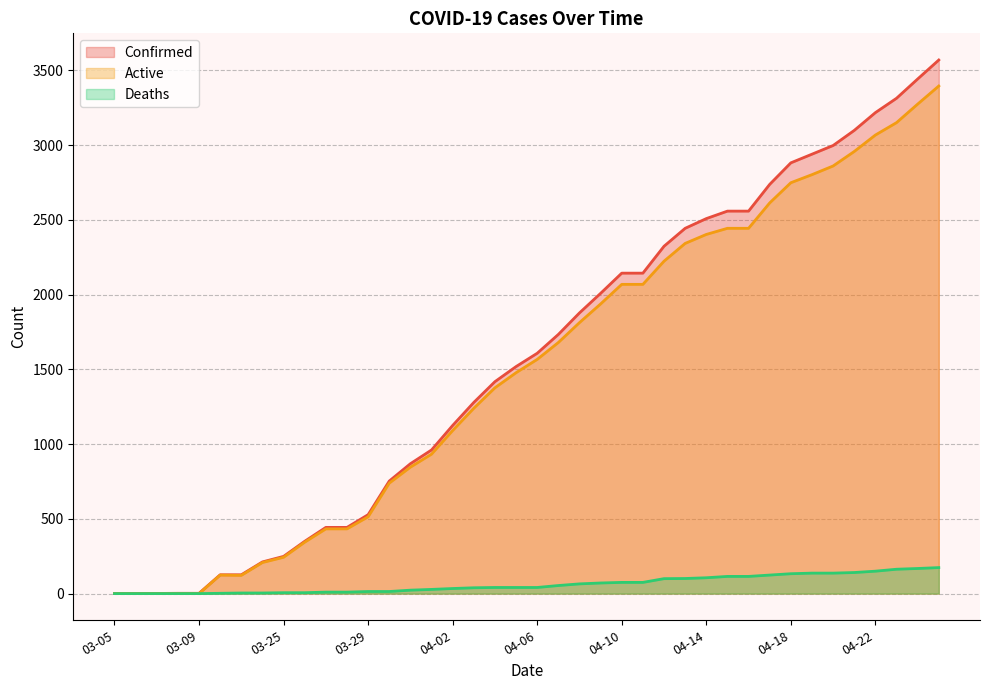

Does the chart have visible grid lines?

Yes